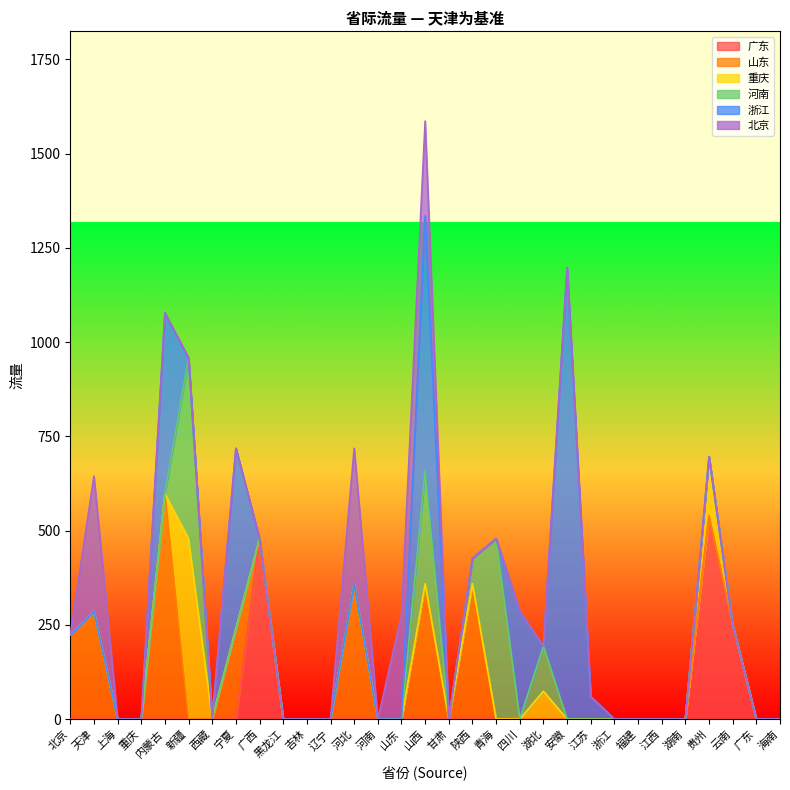

Does the chart display data point markers on the line(s)?

No